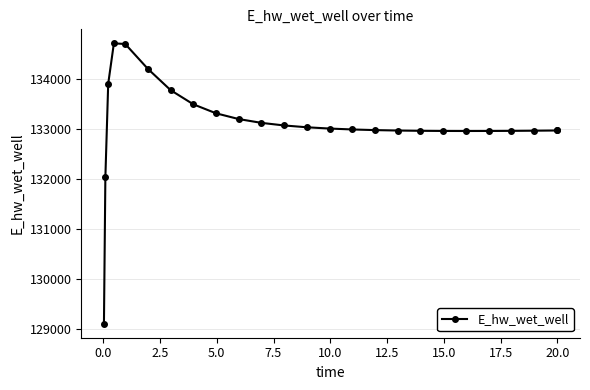

Count the number of data series in this chart.

1